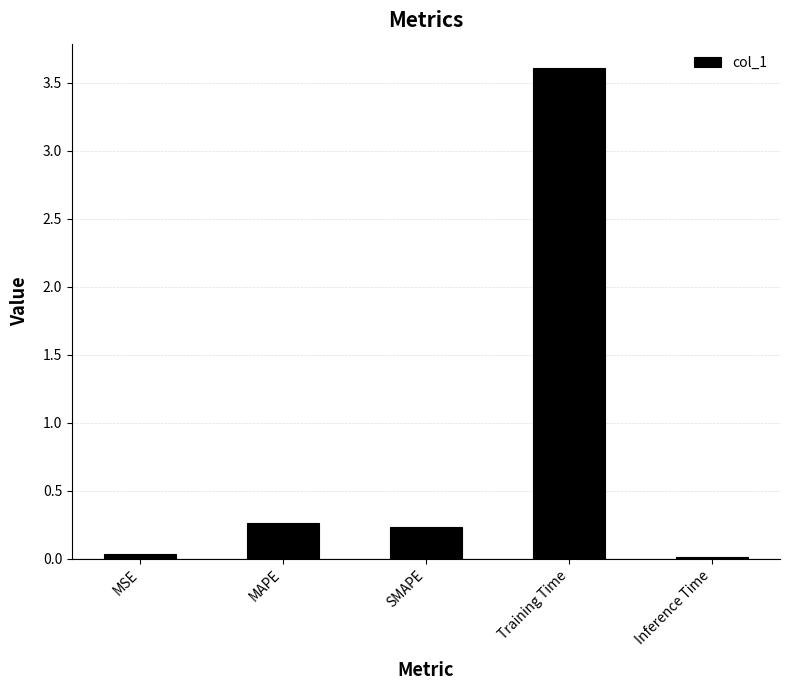

What is the difference between the maximum and minimum values?

3.6